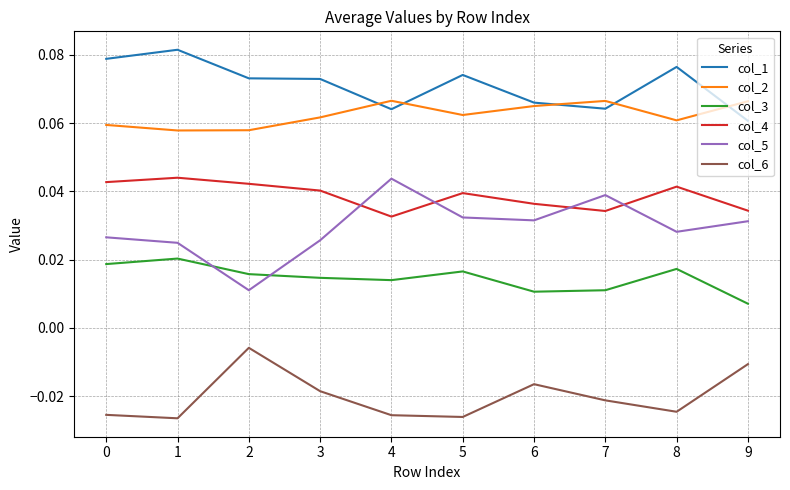

Which category has the lowest value in the col_3 series?

9